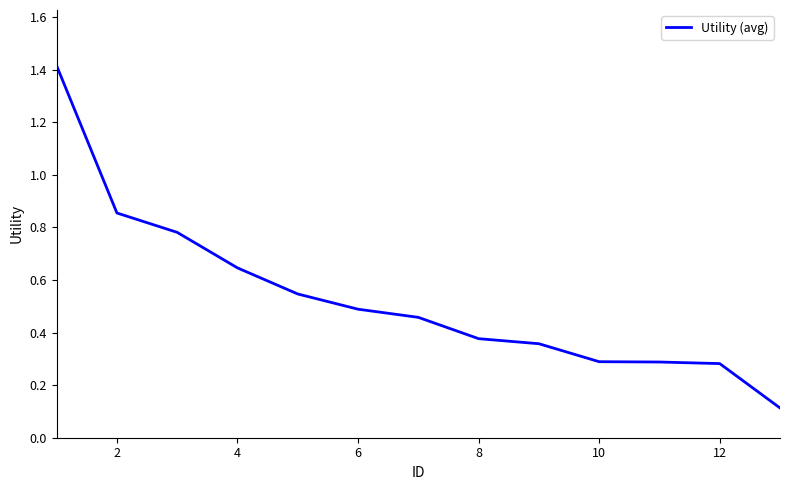

What is the maximum value shown in the chart?

1.4